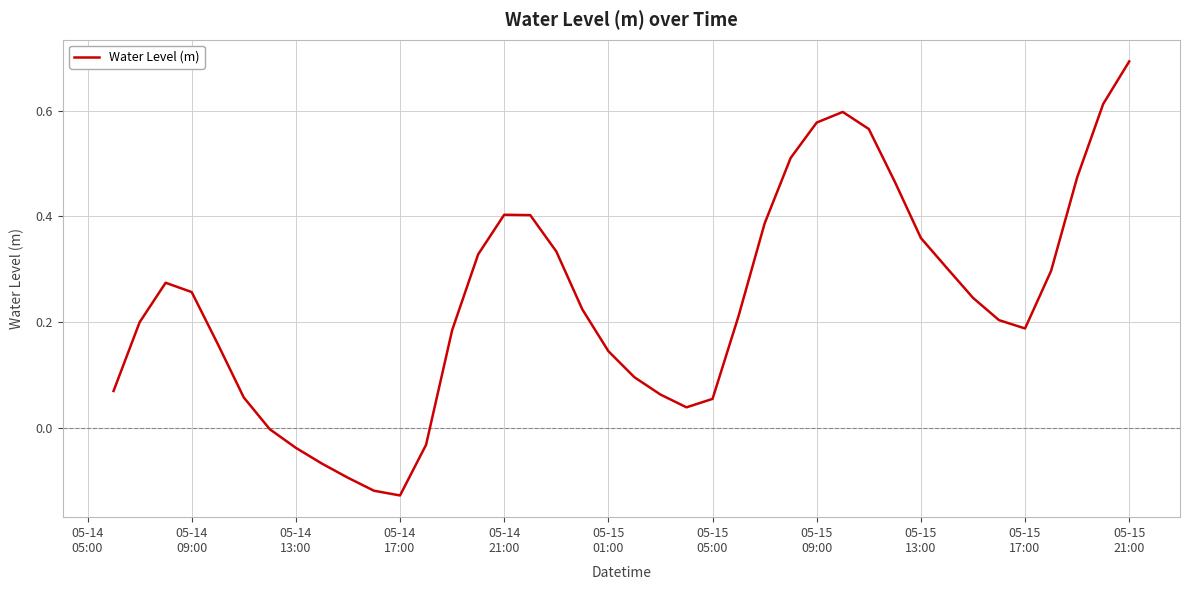

Is this an area chart (filled region under the line)?

No